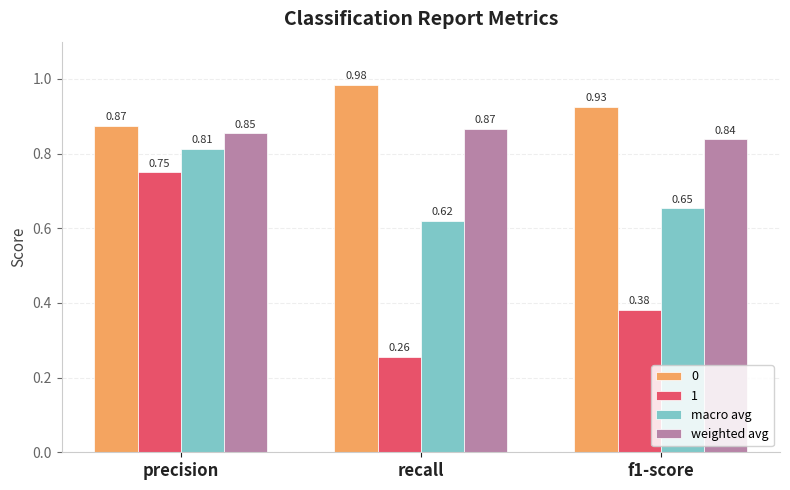

What is the sum of all macro avg values?

2.1